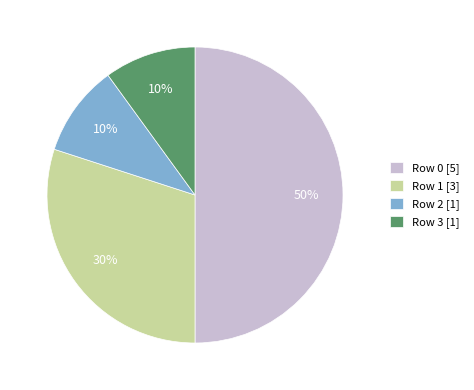

Which category has the biggest portion of the pie?

Row 0